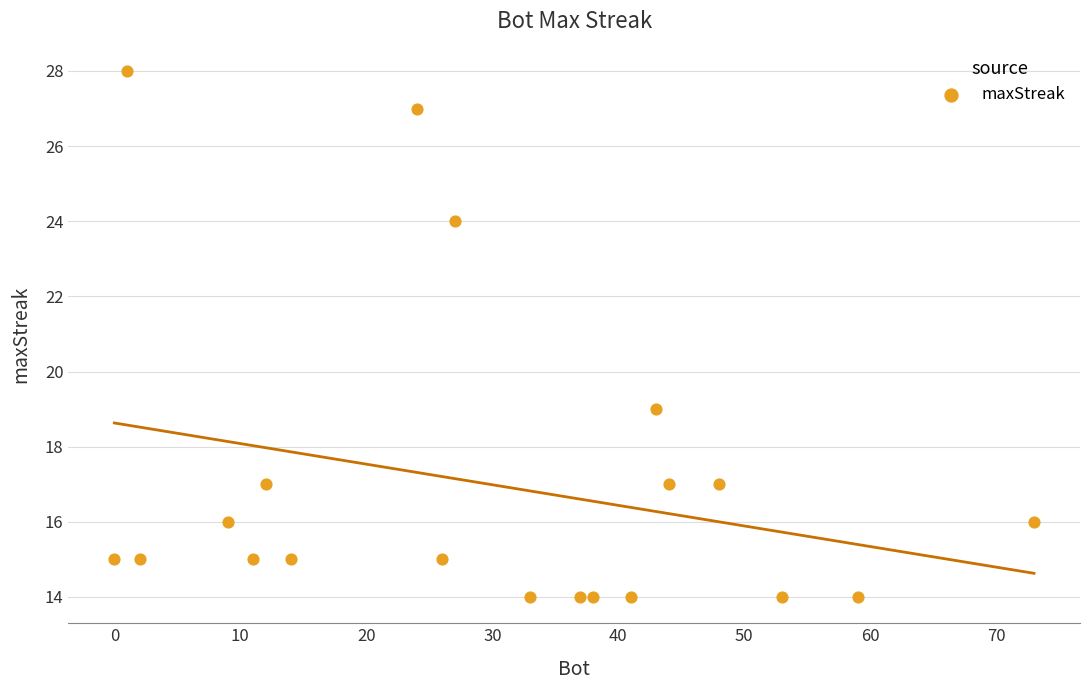

What Y value in the scatter plot is closest to 21?

19